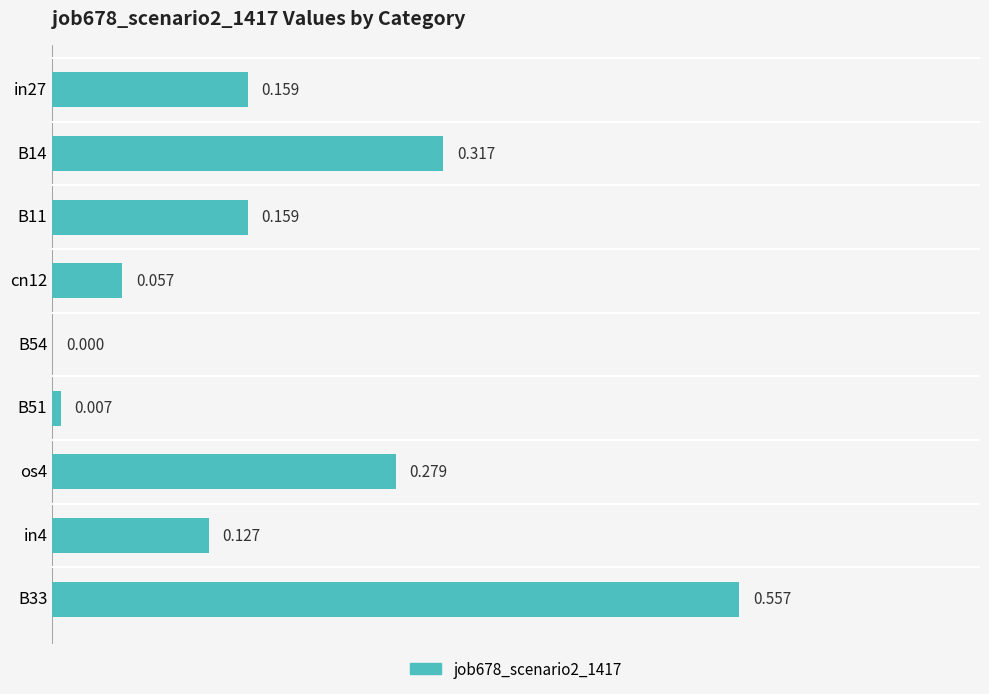

How many series are shown in this chart?

1